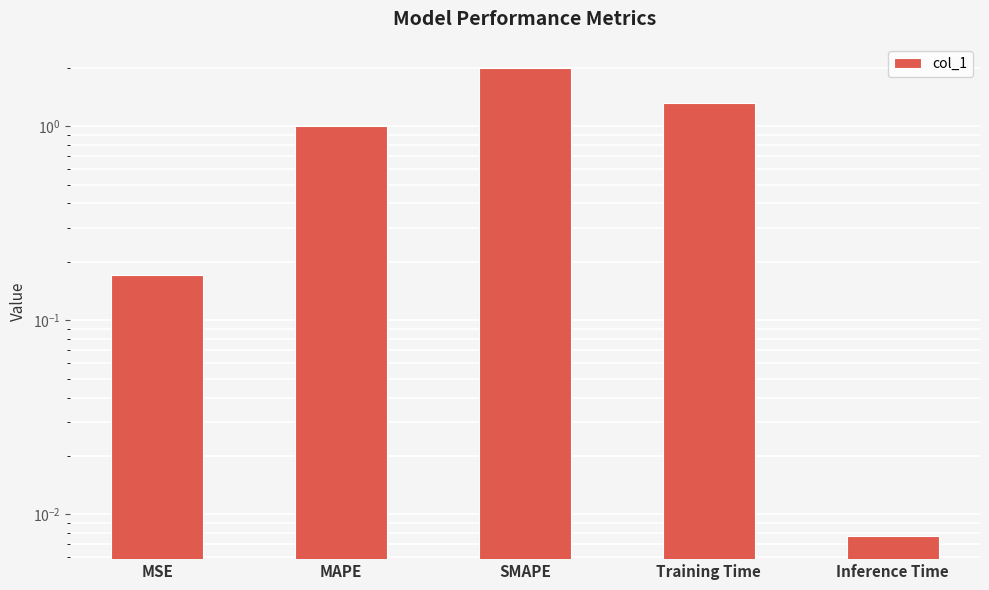

Reading left to right, list all the values displayed in this chart.

0.2	1.0	2.0	1.3	0.0